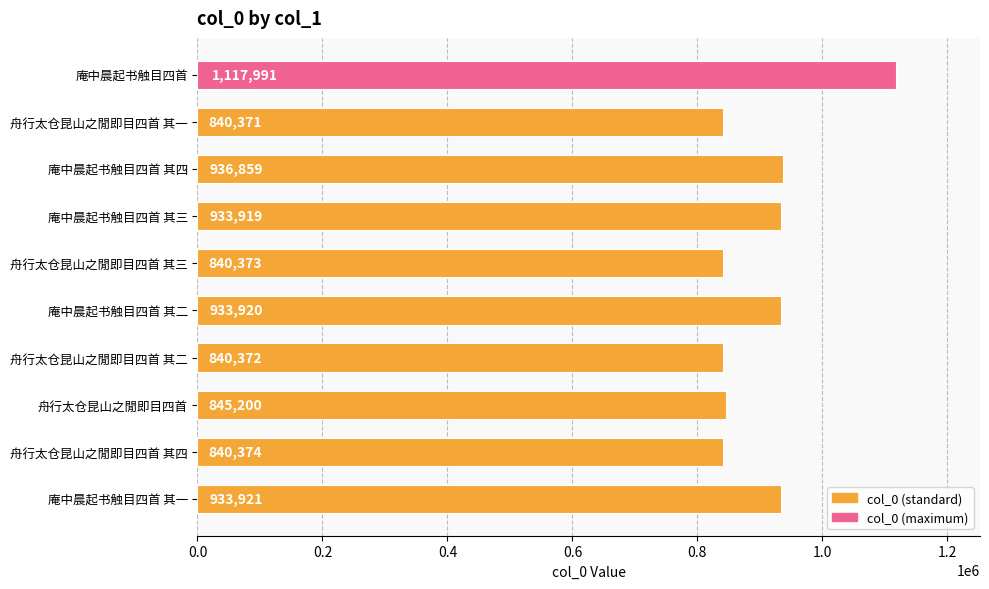

Is it true that the value at 庵中晨起书触目四首 其三 is 933919?

True